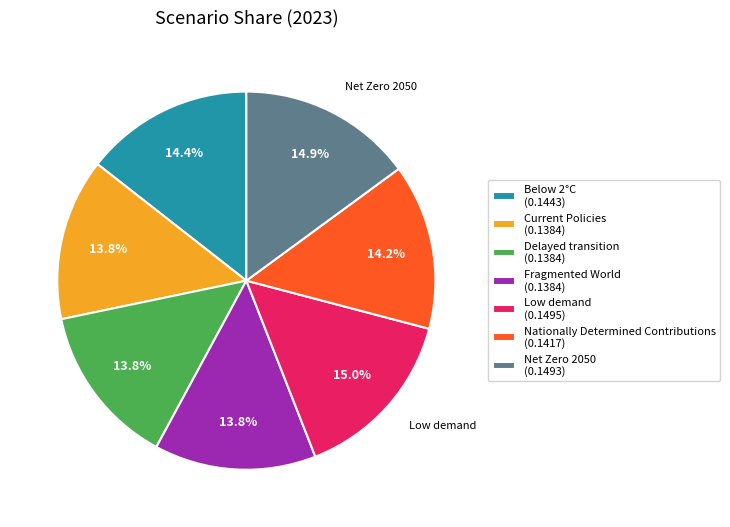

Is there any slice that represents more than half of the pie?

No